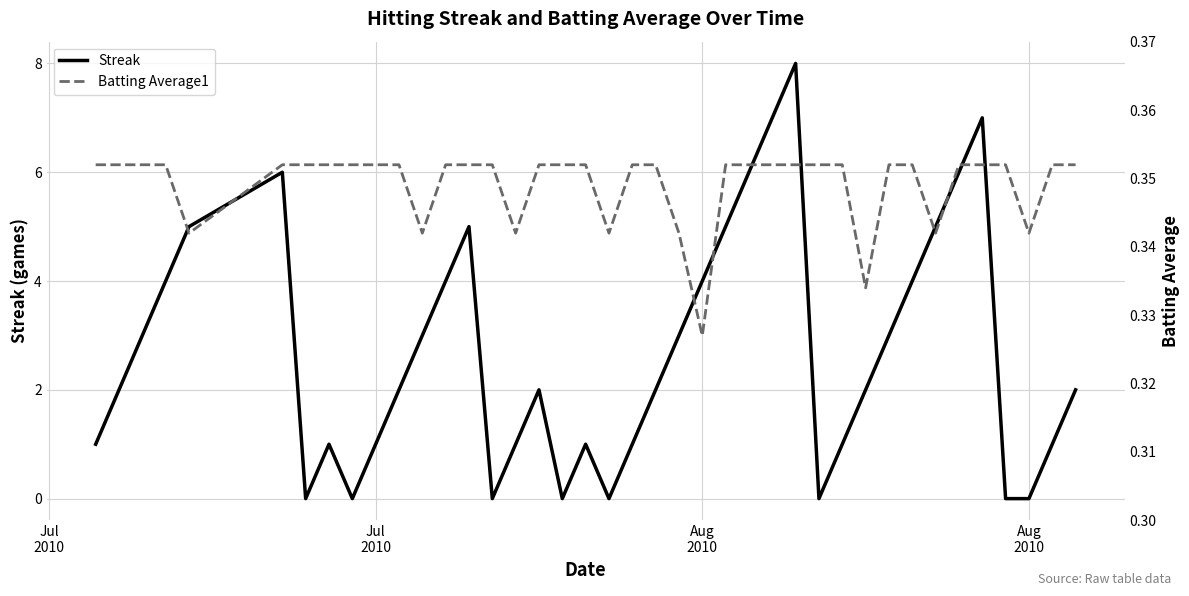

The value of Batting Average1 at 14 is 0.1. True or false?

False